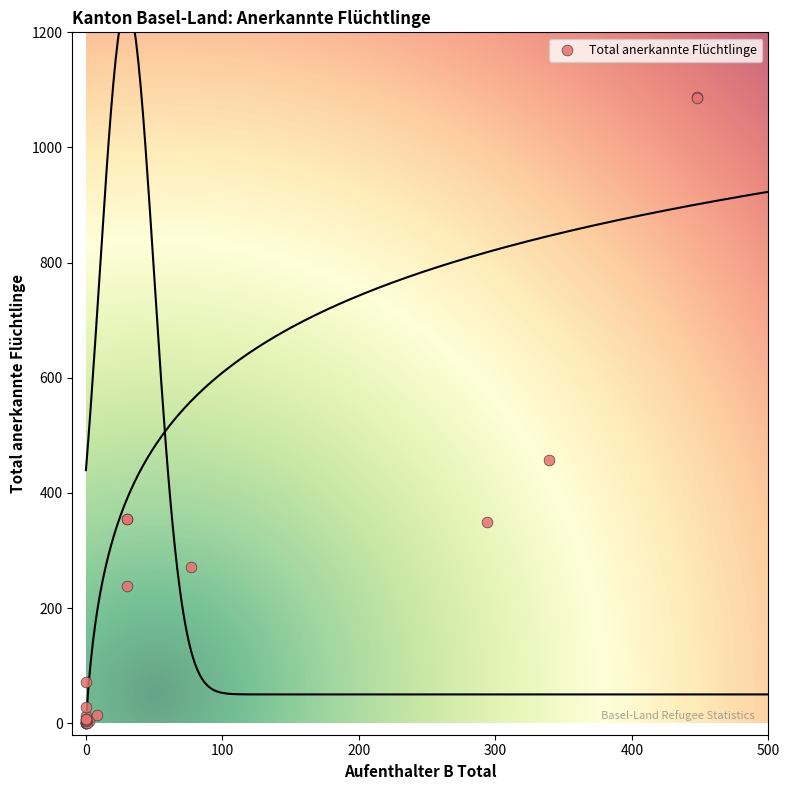

What Y value in the scatter plot is closest to 543?

457